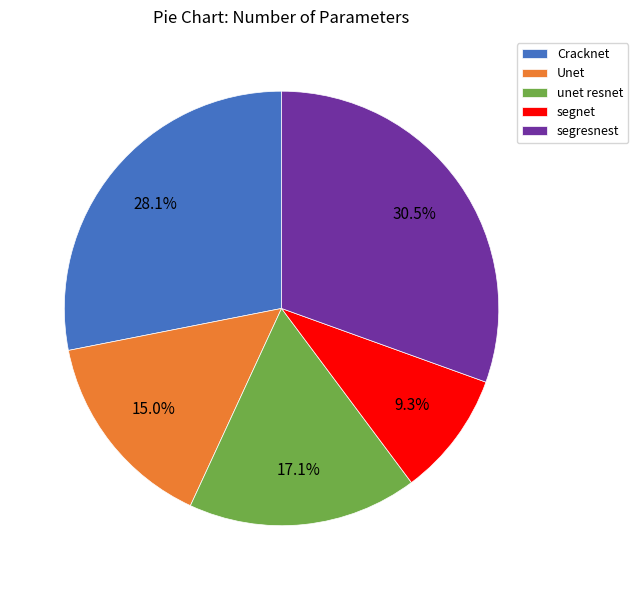

Is it true that segnet is 9% of the pie?

True